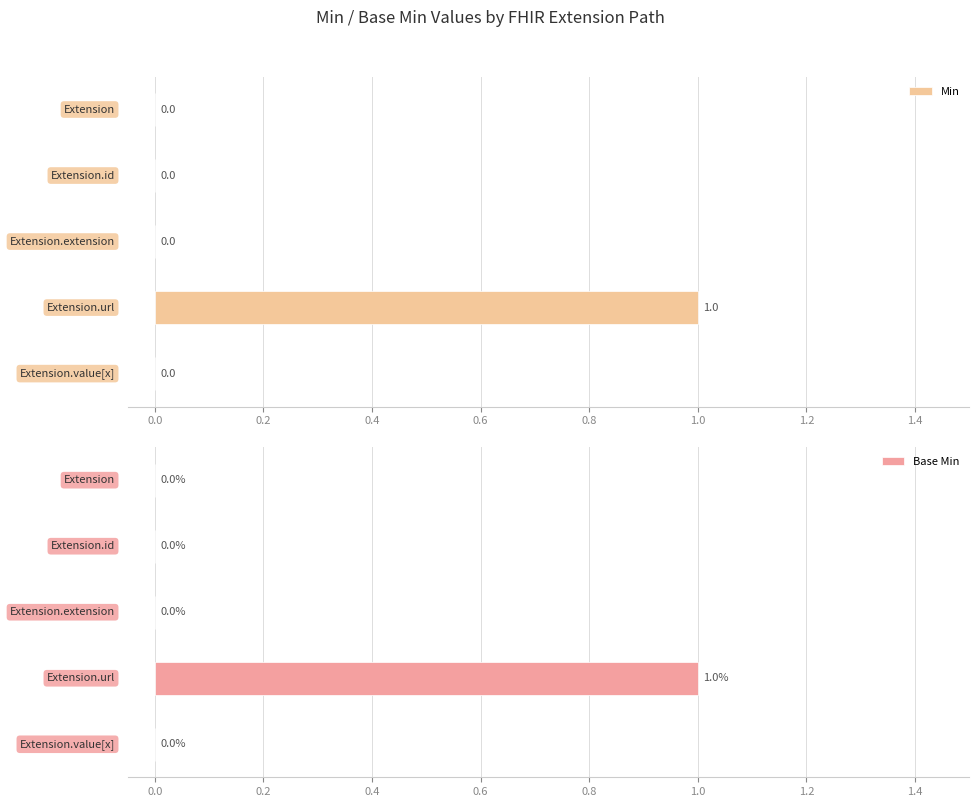

Which series has the largest range (max minus min)?

Min